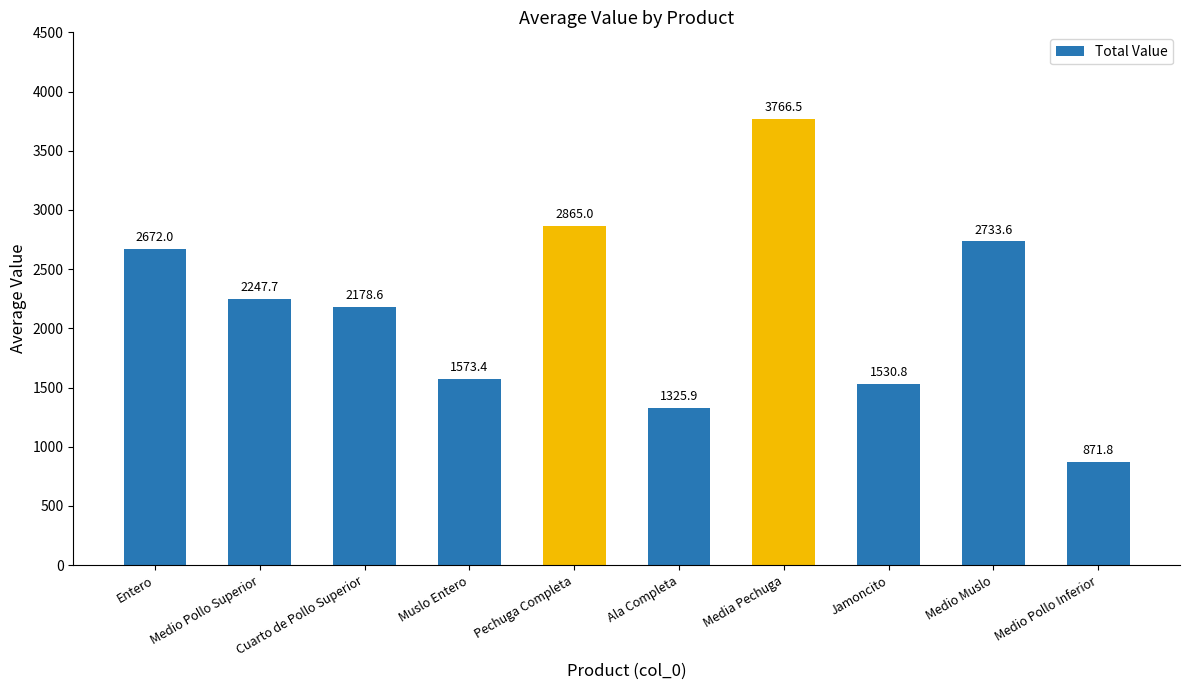

Are the bars grouped side by side (vs. stacked)?

No